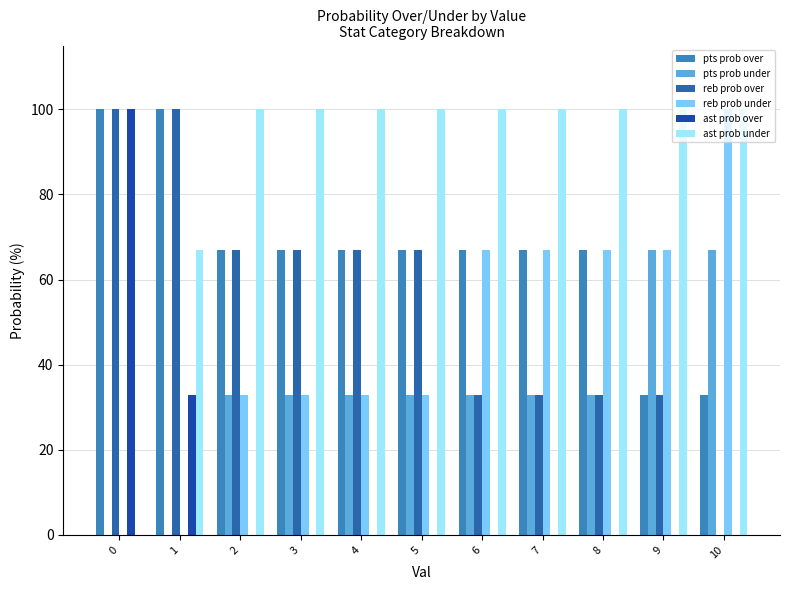

Is the value of reb prob under at 2 greater than the value of reb prob over at 10?

Yes